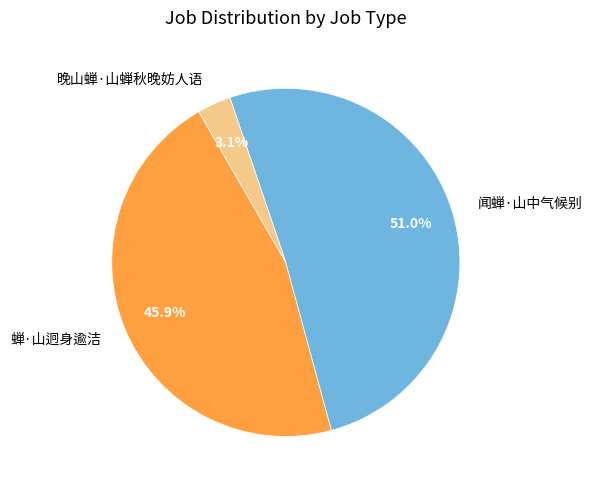

Is there a majority slice in this chart?

Yes